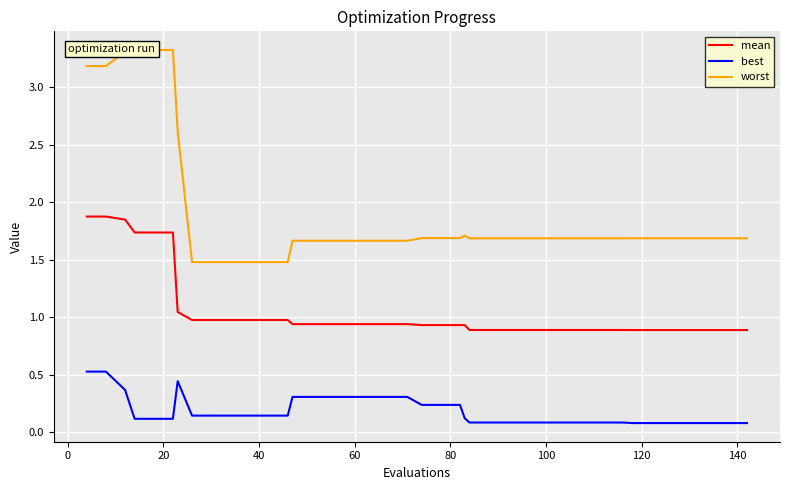

What is the difference between the maximum and minimum values in the best series?

0.4